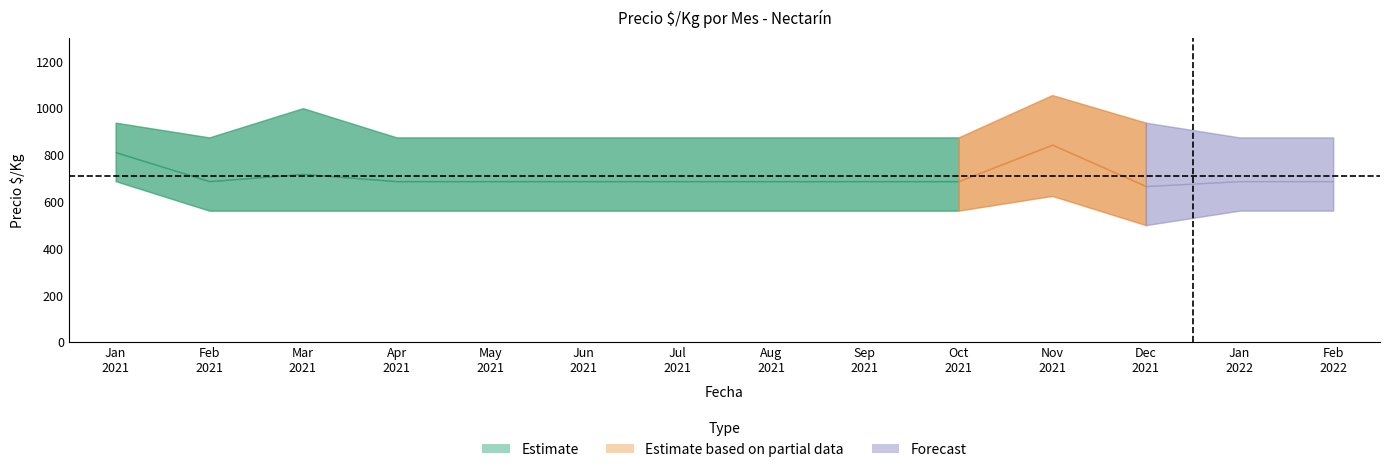

How many lines are shown in the chart?

4